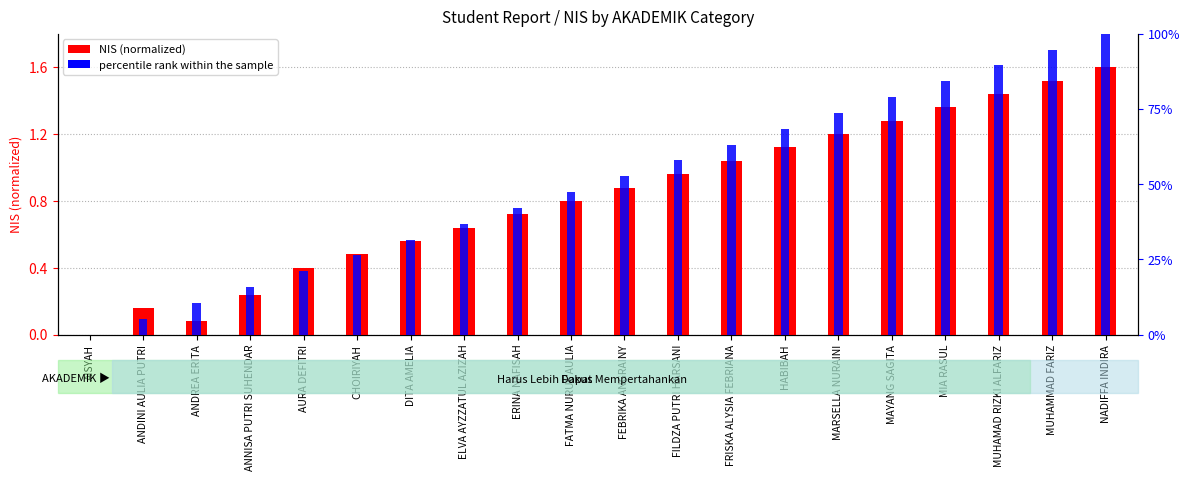

The value of NIS (normalized) at FILDZA PUTRI HARSANI is 0.6. True or false?

False